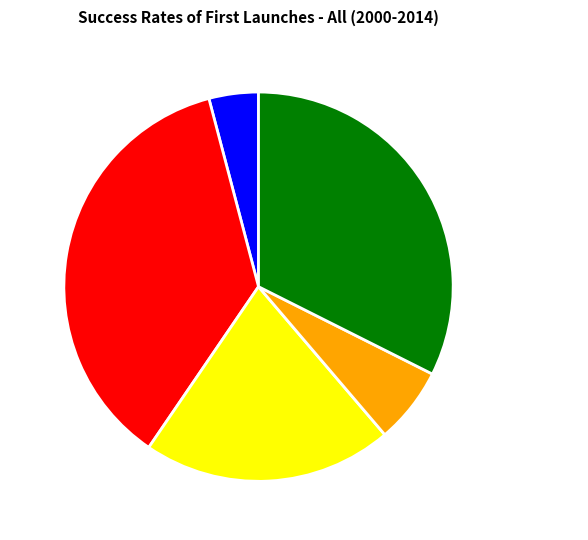

Is there any slice that represents more than half of the pie?

No